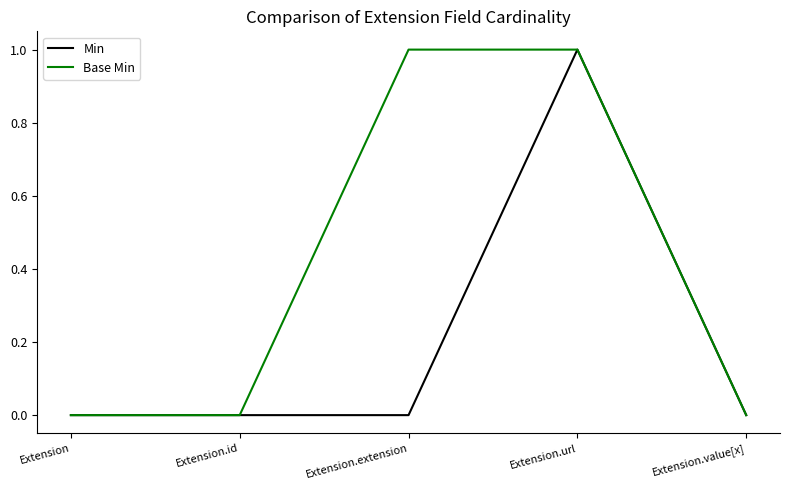

True or false: Min has more than 2 points higher than both neighbors.

False